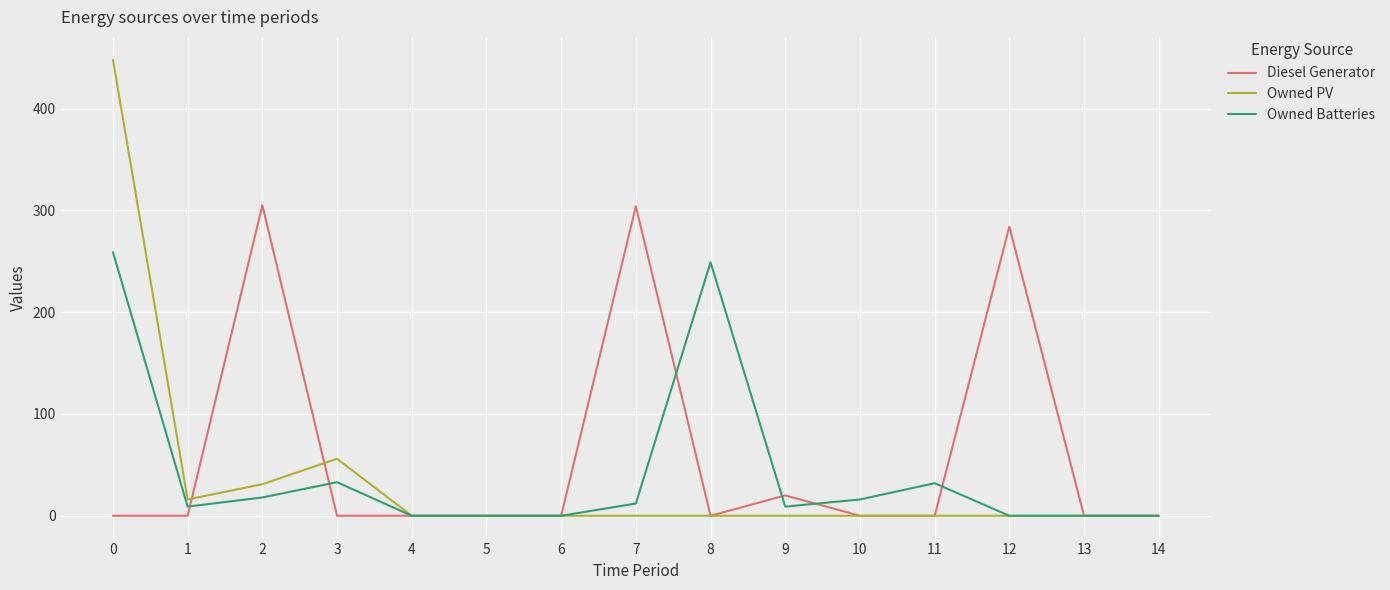

What is the greatest value displayed?

448